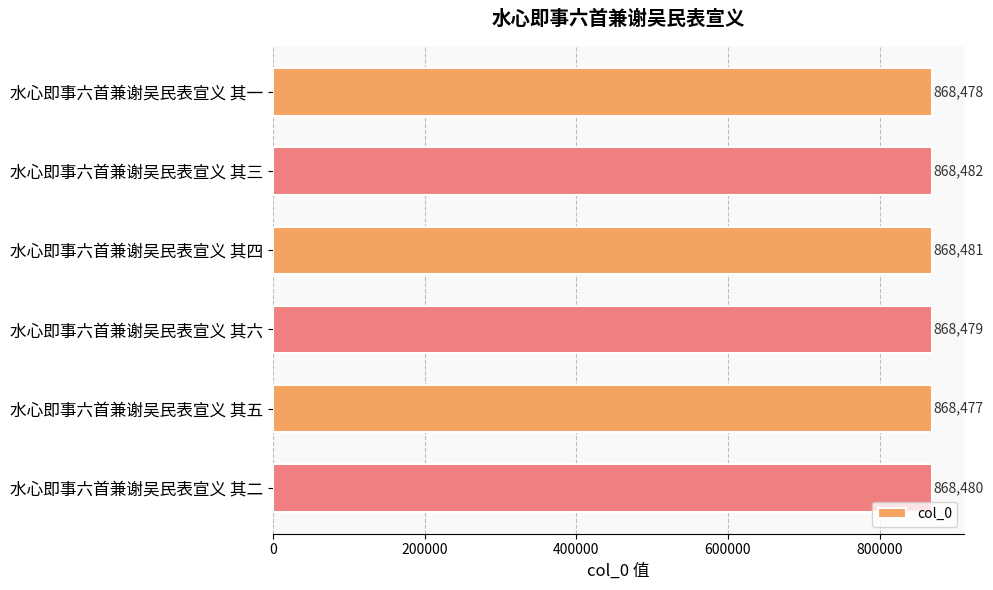

Approximately how many times larger is the value at 水心即事六首兼谢吴民表宣义 其三 compared to 水心即事六首兼谢吴民表宣义 其二?

1.0